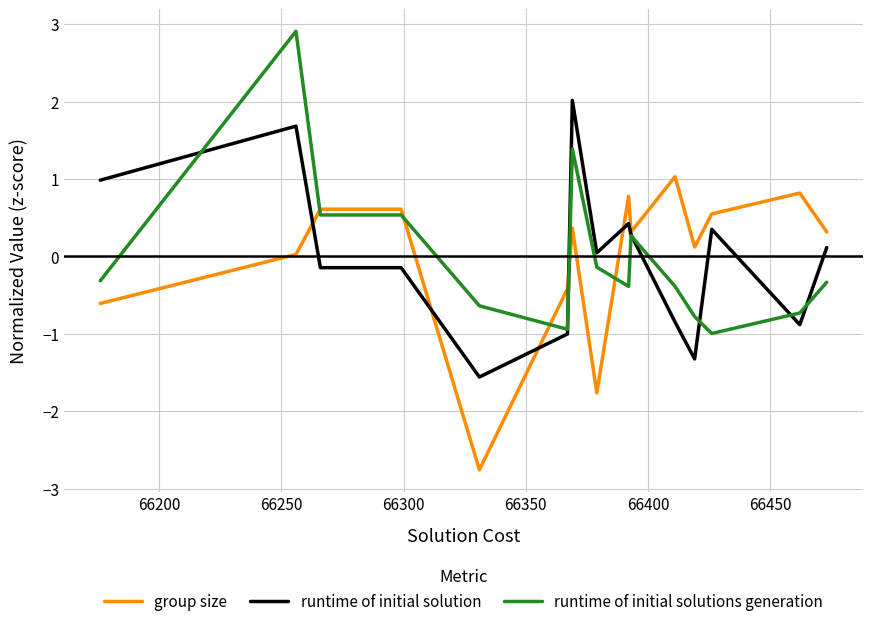

What is the maximum value for group size?

1.0